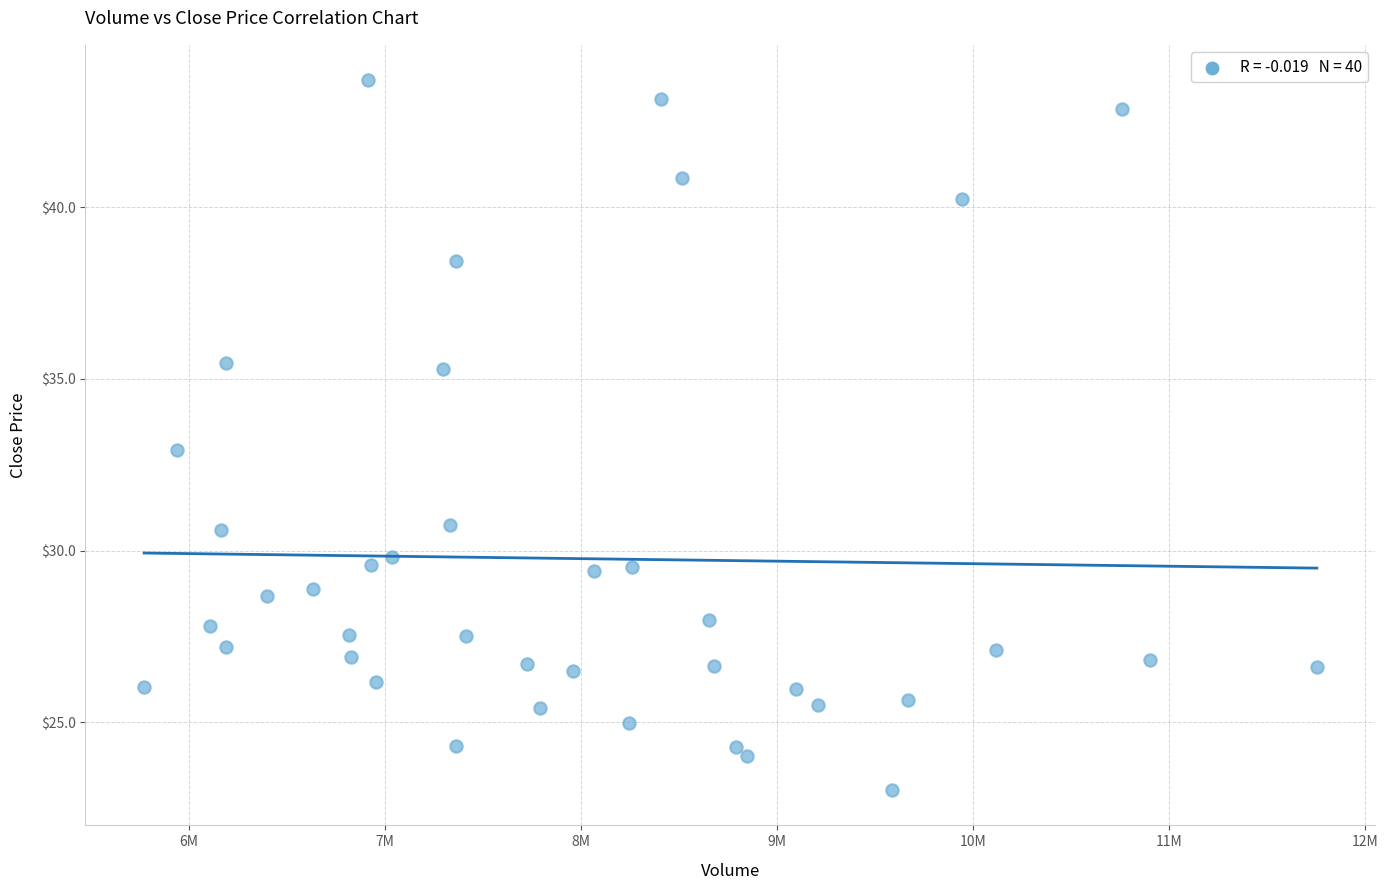

What is the range of X values (max minus min)?

5984500.0